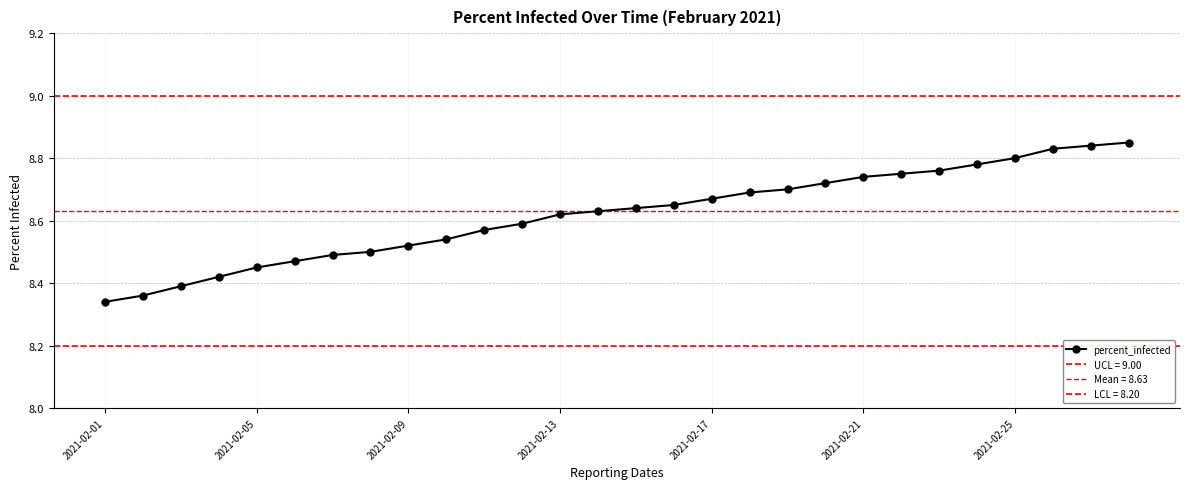

The value at 27 is 15.5. True or false?

False